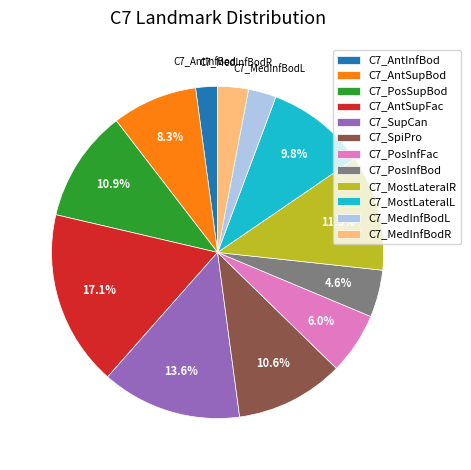

What is the ratio of the value at C7_MostLateralR to the value at C7_AntSupFac?

0.7